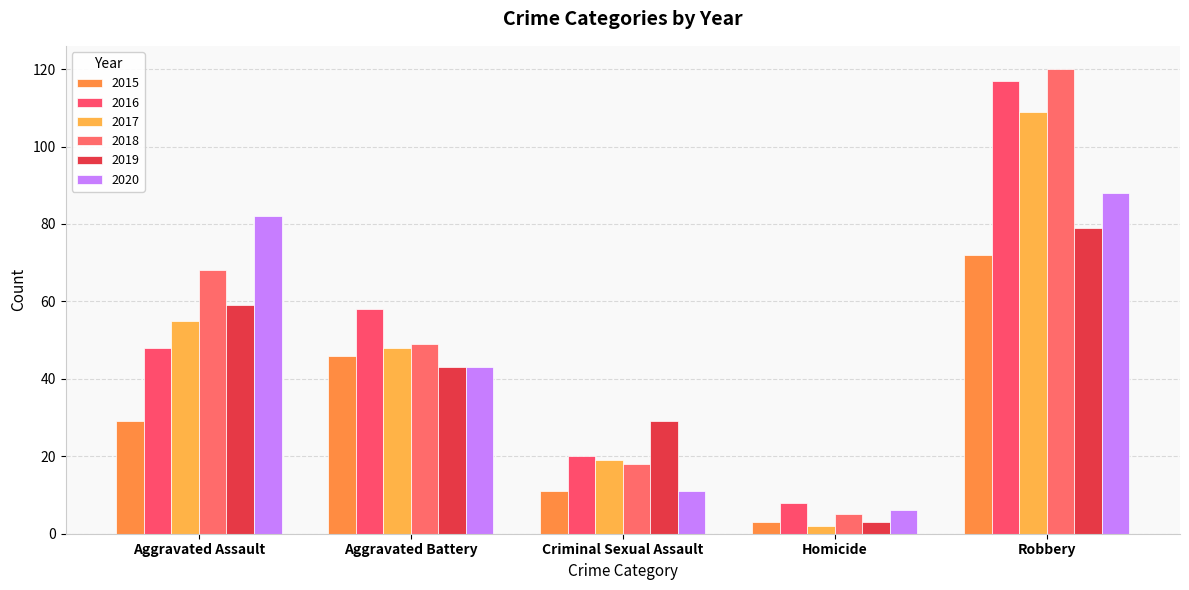

What is the minimum value for 2019?

3